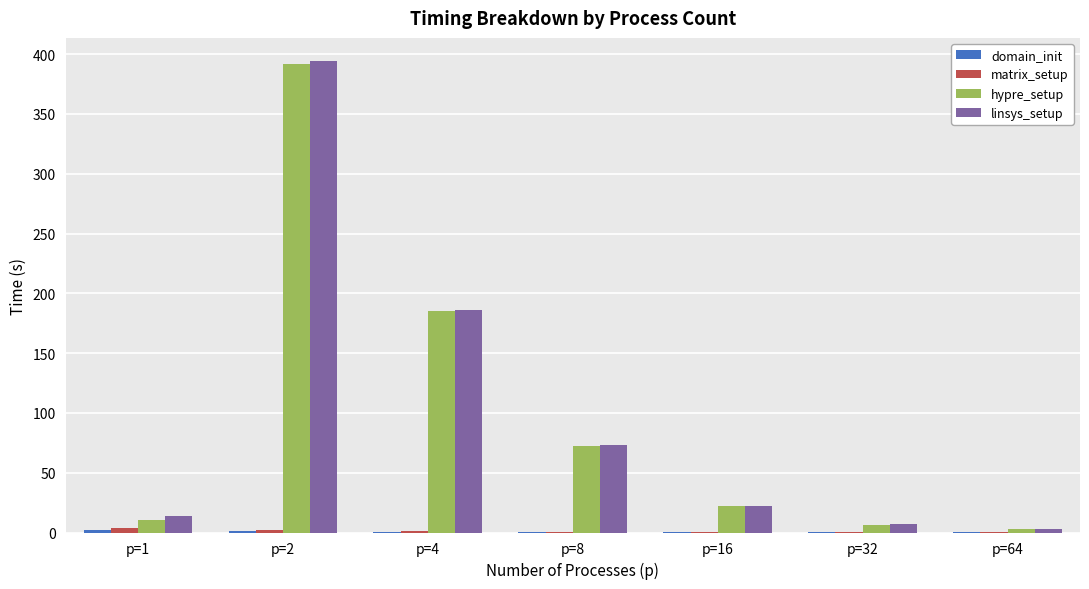

What is the sum of all hypre_setup values?

691.4